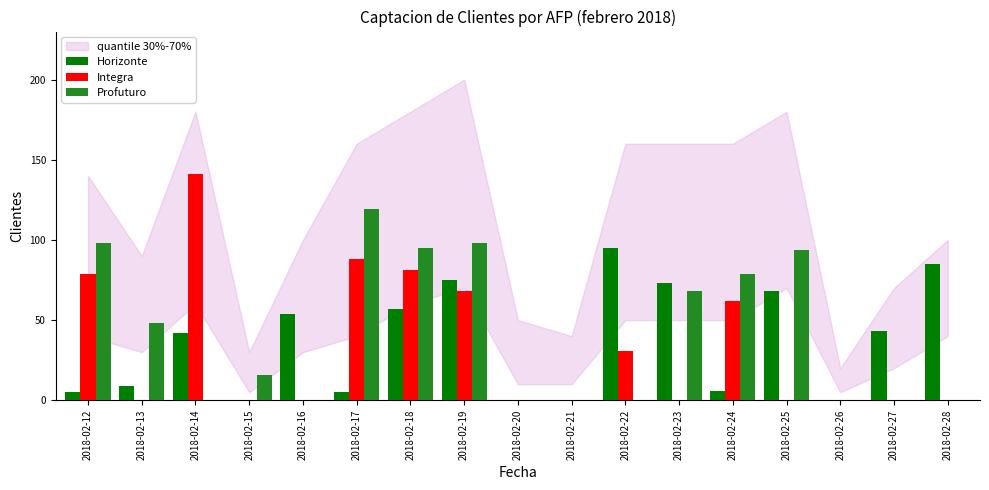

Reading right to left, extract all data points from this chart.

Horizonte: 2018-02-28=85	2018-02-27=43	2018-02-26=0	2018-02-25=68	2018-02-24=6	2018-02-23=73	2018-02-22=95	2018-02-21=0	2018-02-20=0	2018-02-19=75	2018-02-18=57	2018-02-17=5	2018-02-16=54	2018-02-15=0	2018-02-14=42	2018-02-13=9	2018-02-12=5
Integra: 2018-02-28=0	2018-02-27=0	2018-02-26=0	2018-02-25=0	2018-02-24=62	2018-02-23=0	2018-02-22=31	2018-02-21=0	2018-02-20=0	2018-02-19=68	2018-02-18=81	2018-02-17=88	2018-02-16=0	2018-02-15=0	2018-02-14=141	2018-02-13=0	2018-02-12=79
Profuturo: 2018-02-28=0	2018-02-27=0	2018-02-26=0	2018-02-25=94	2018-02-24=79	2018-02-23=68	2018-02-22=0	2018-02-21=0	2018-02-20=0	2018-02-19=98	2018-02-18=95	2018-02-17=119	2018-02-16=0	2018-02-15=16	2018-02-14=0	2018-02-13=48	2018-02-12=98